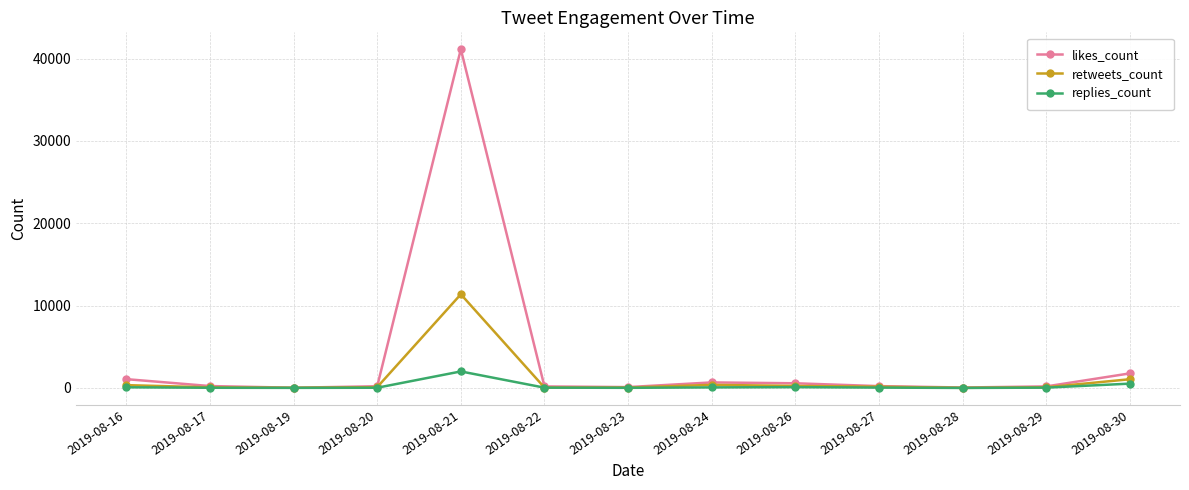

What is the value of the retweets_count point at the 7th from the left?

44